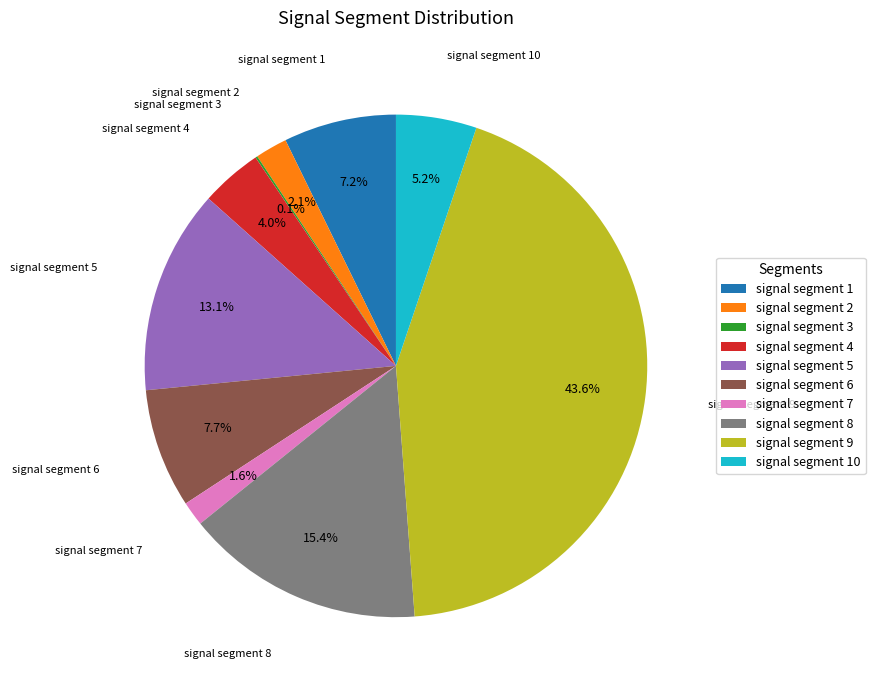

Which has a higher value, signal segment 10 or signal segment 8?

signal segment 8